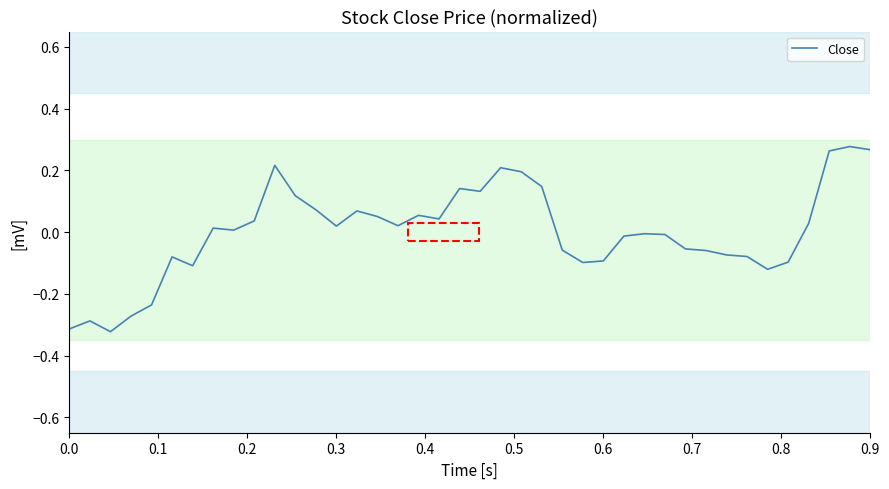

How many lines are shown in the chart?

1